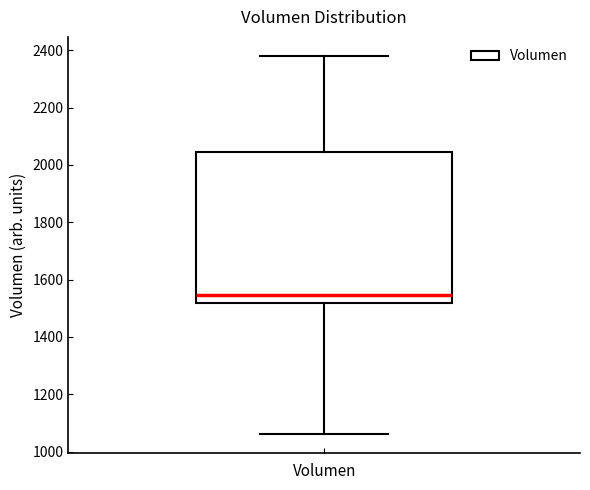

Transcribe this box plot: give where the median line is, the range the box spans, and where the two whiskers end, as read against the y-axis. The values are not printed on the chart, so give them approximately, as read against the axis.

median 1540, box 1520 to 2040, whiskers 1060 to 2380